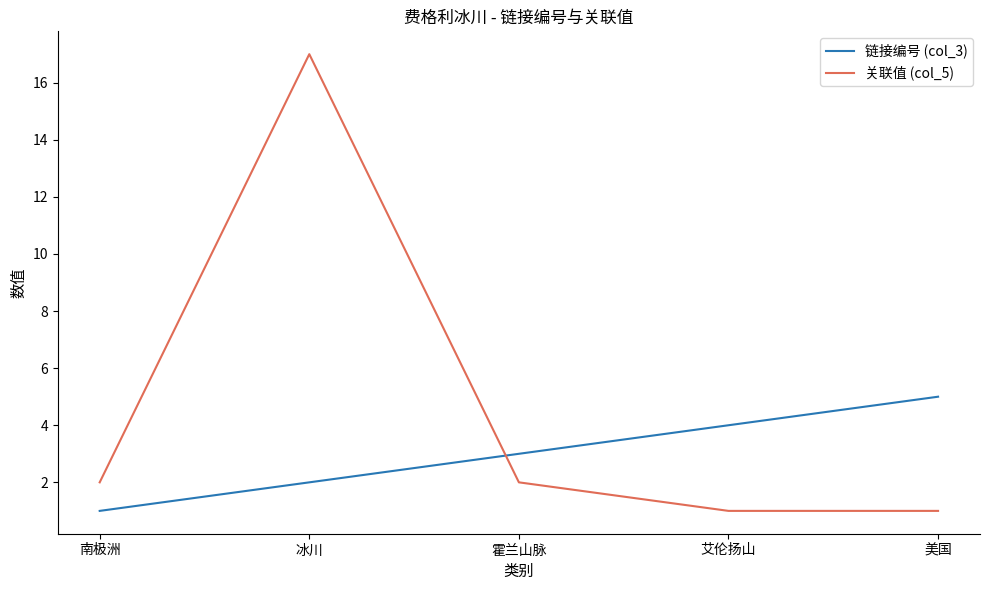

Reading left to right, transcribe all the data shown in this chart.

链接编号 (col_3): 1	2	3	4	5
关联值 (col_5): 2	17	2	1	1